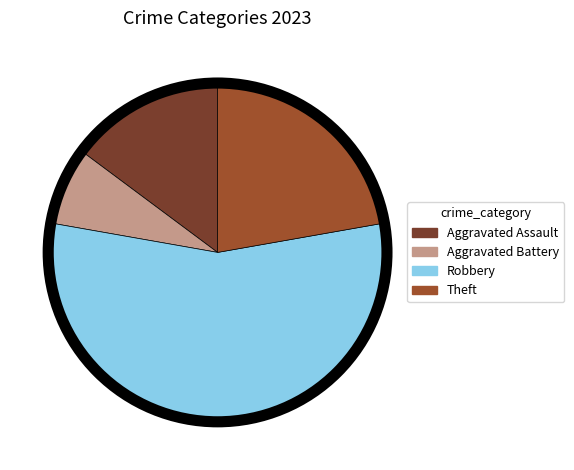

Which slice is the largest?

Robbery